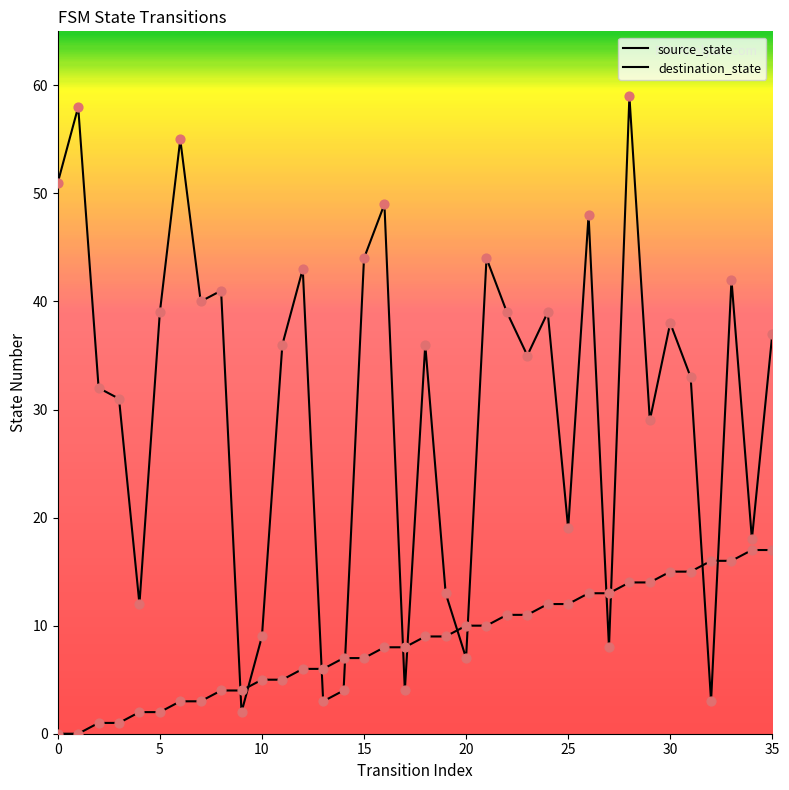

Is this an area chart (filled region under the line)?

No